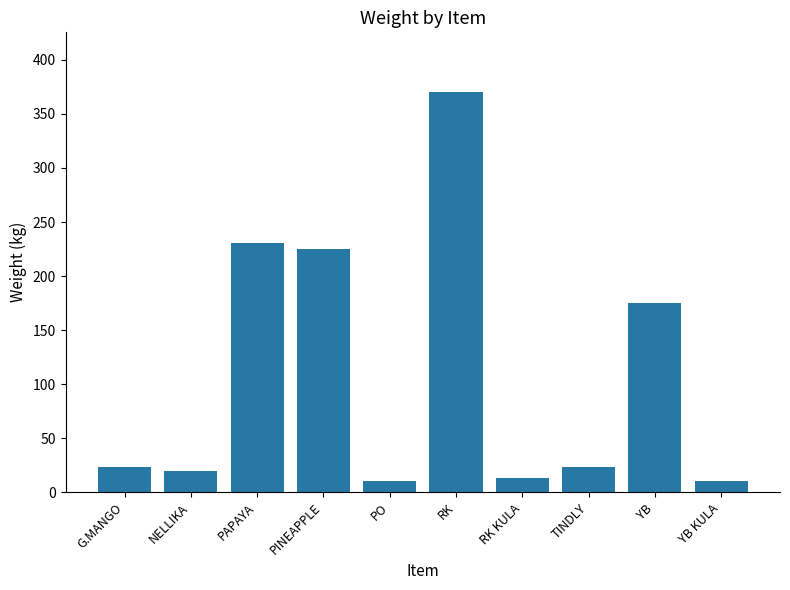

What is the difference between the maximum and minimum values?

360.0